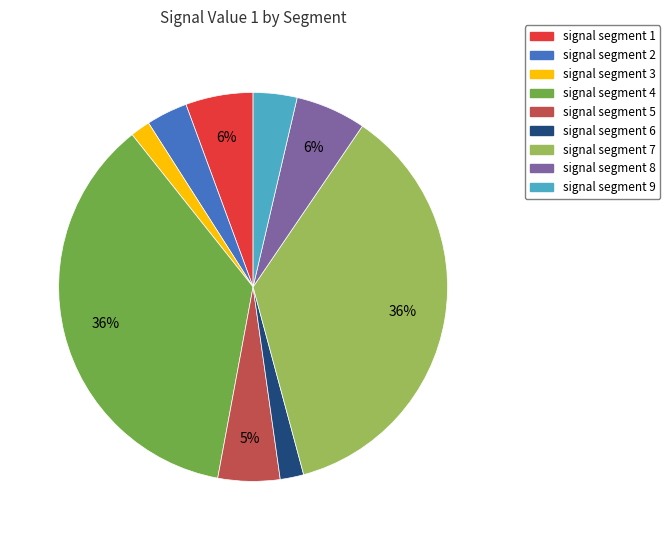

Combined, do signal segment 8 and signal segment 3 account for over 50%?

No